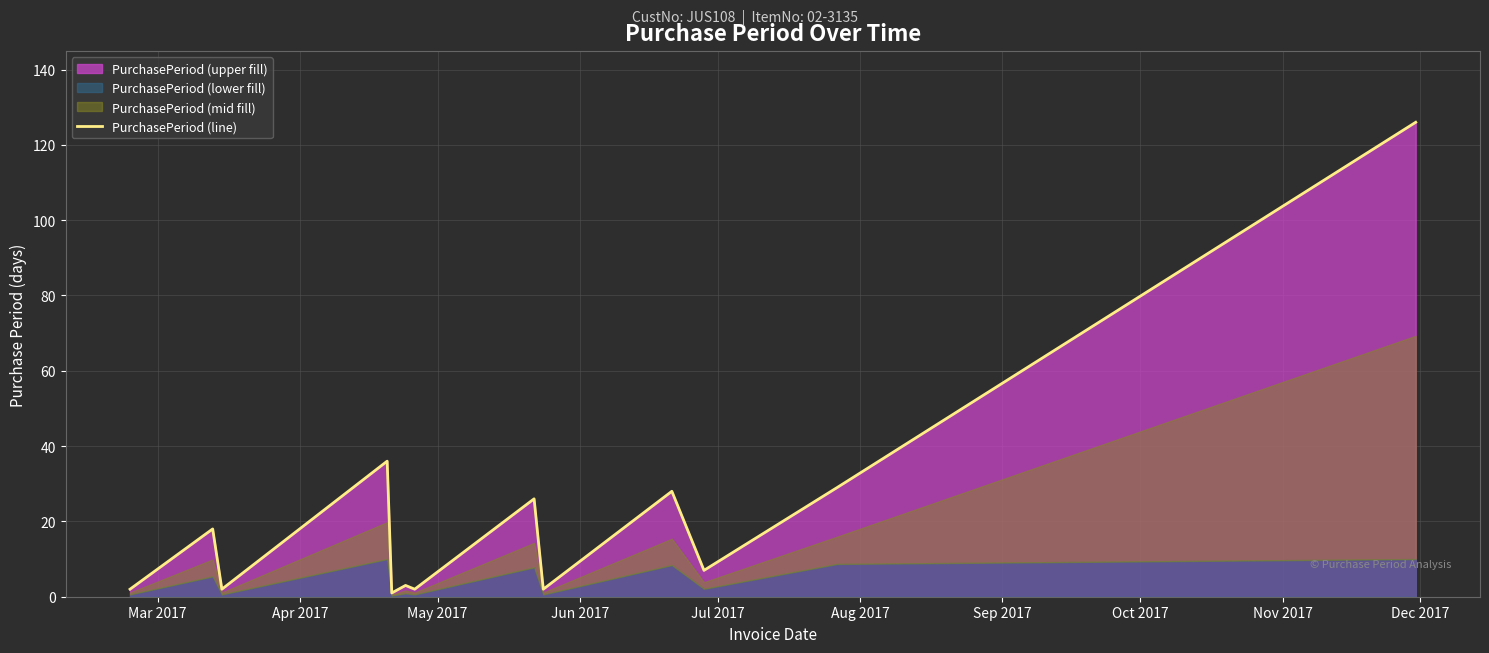

How many interior local valleys (lower than both neighbors) does the data have?

5